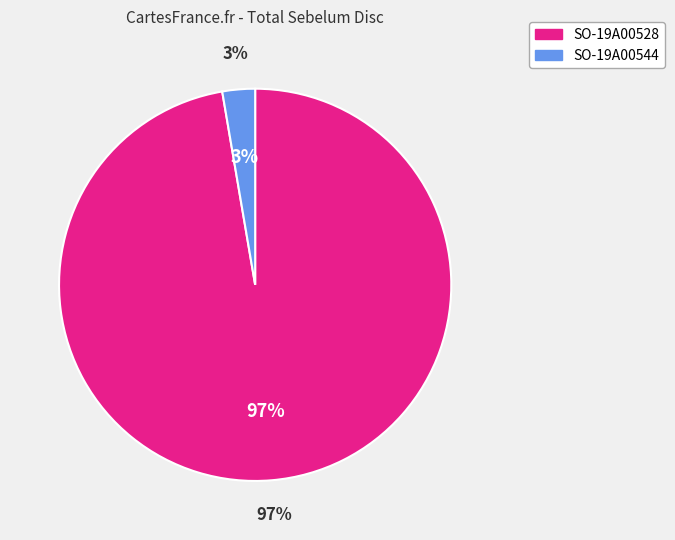

Is there a majority slice in this chart?

Yes